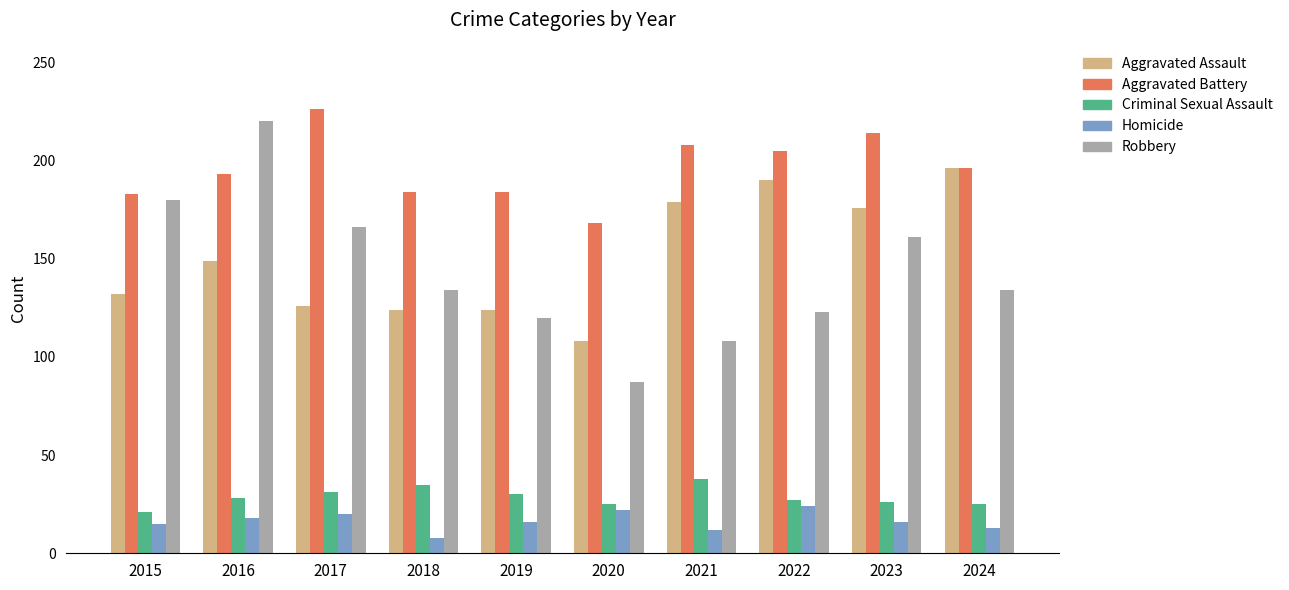

The Criminal Sexual Assault series shows 19 at 2018. True or false?

False